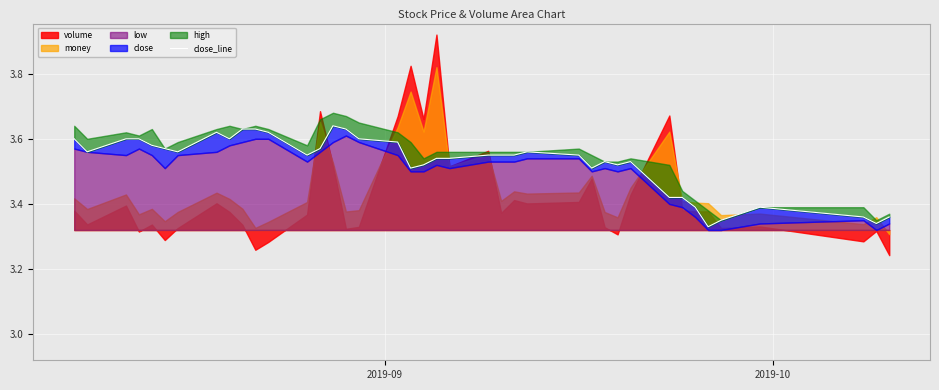

How many lines are shown in the chart?

1